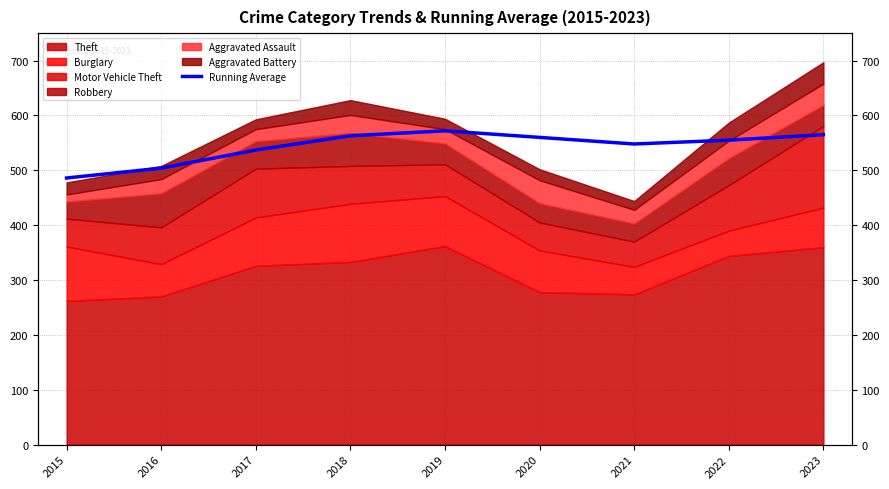

What is the minimum value shown in the chart?

486